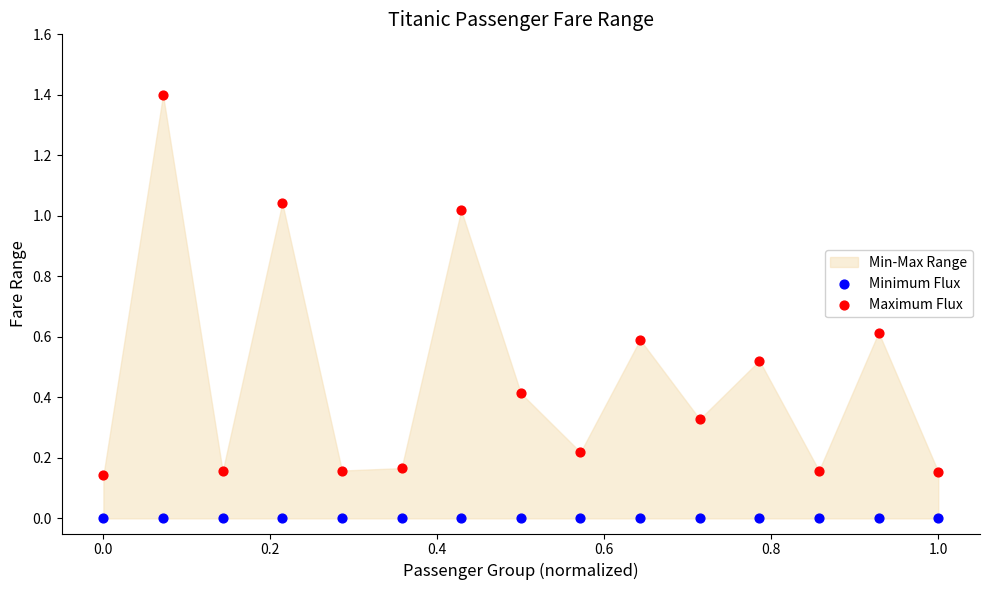

Which series contains the lowest Y value?

Minimum Flux